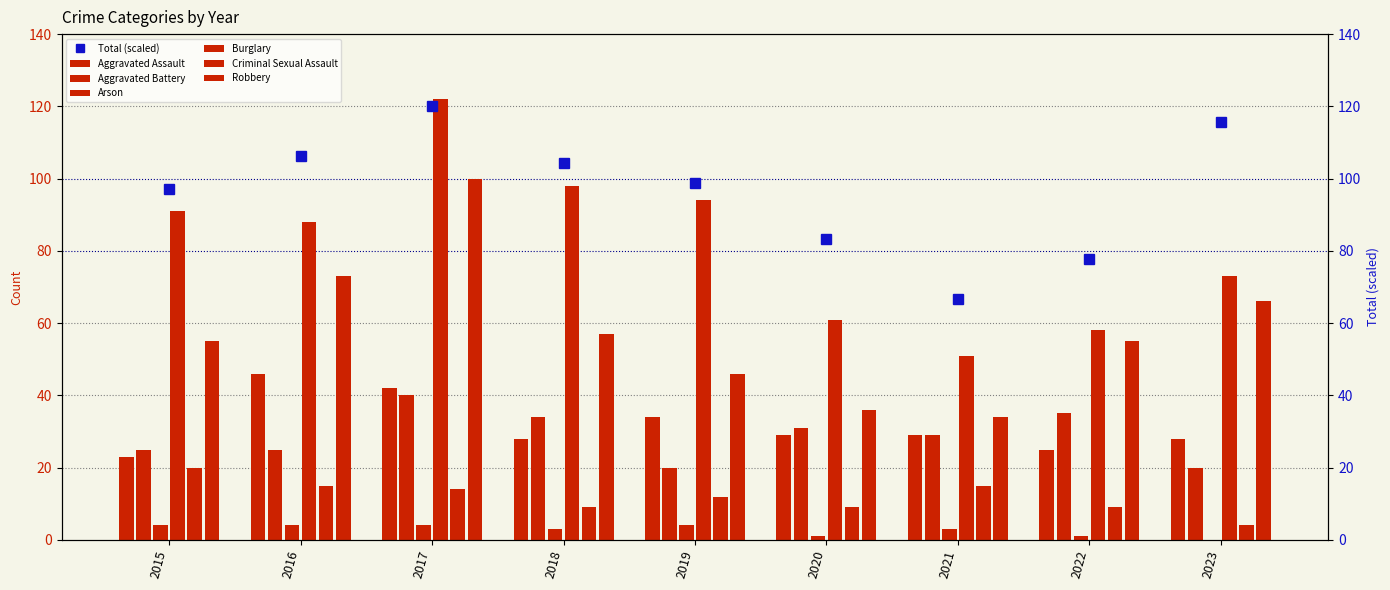

What is the sum of the Criminal Sexual Assault values at 2021 and 2016?

30